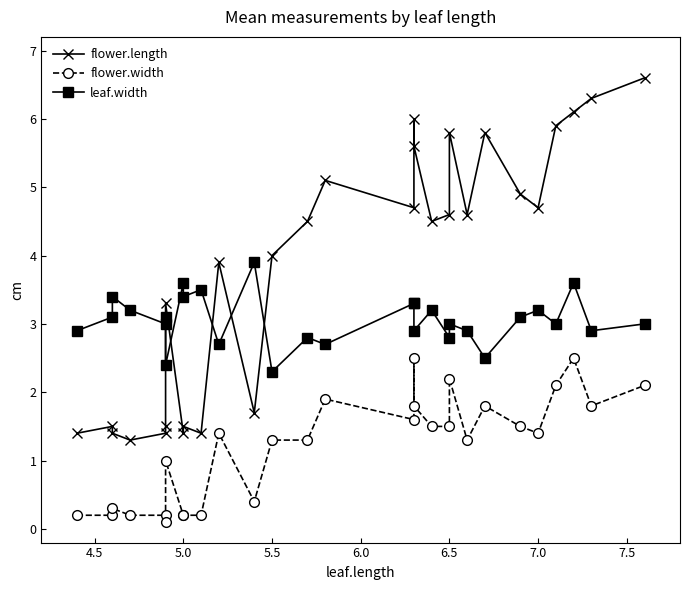

How many values in the leaf.width series are below 3?

11